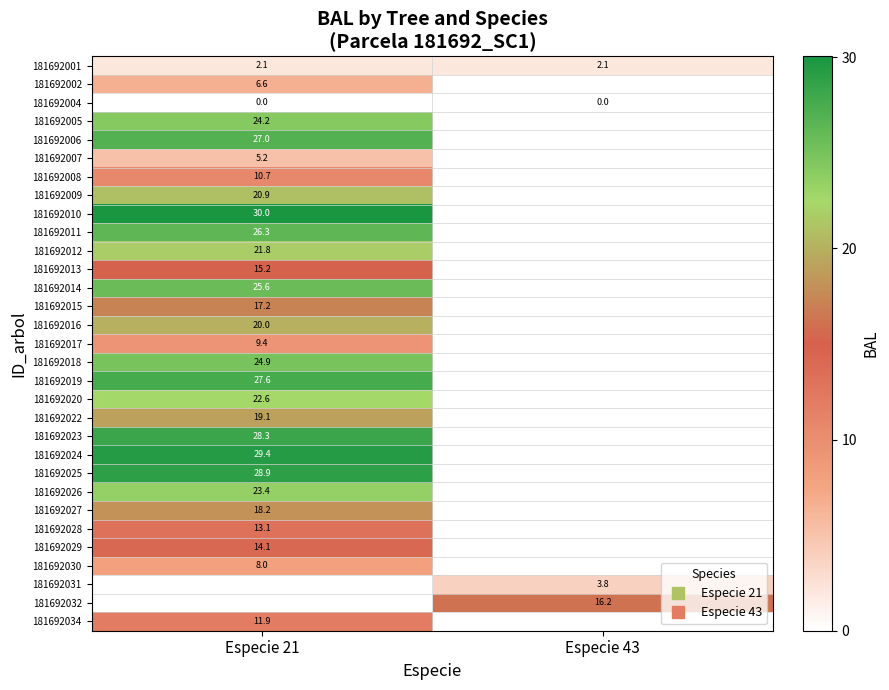

At how many categories does at least one series exceed 16?

2